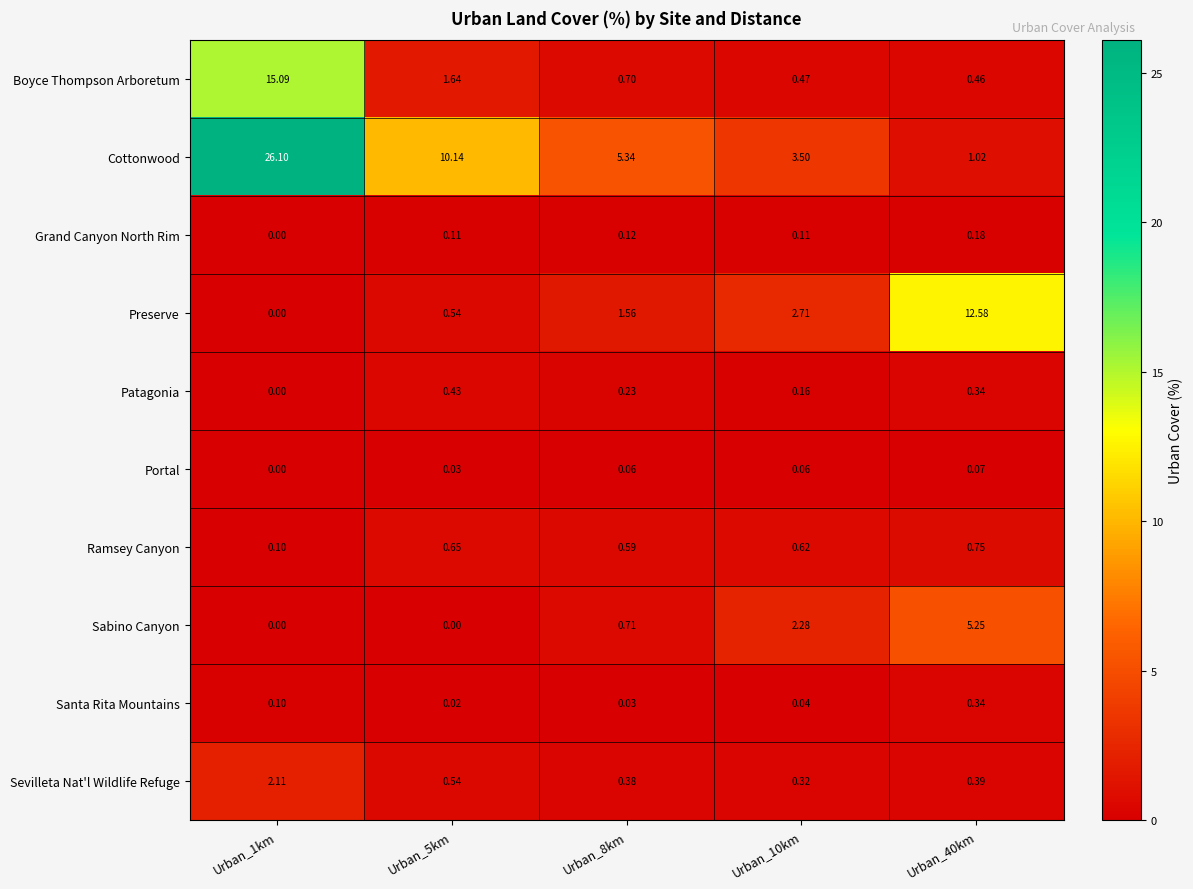

Which series has the largest range (max minus min)?

Cottonwood